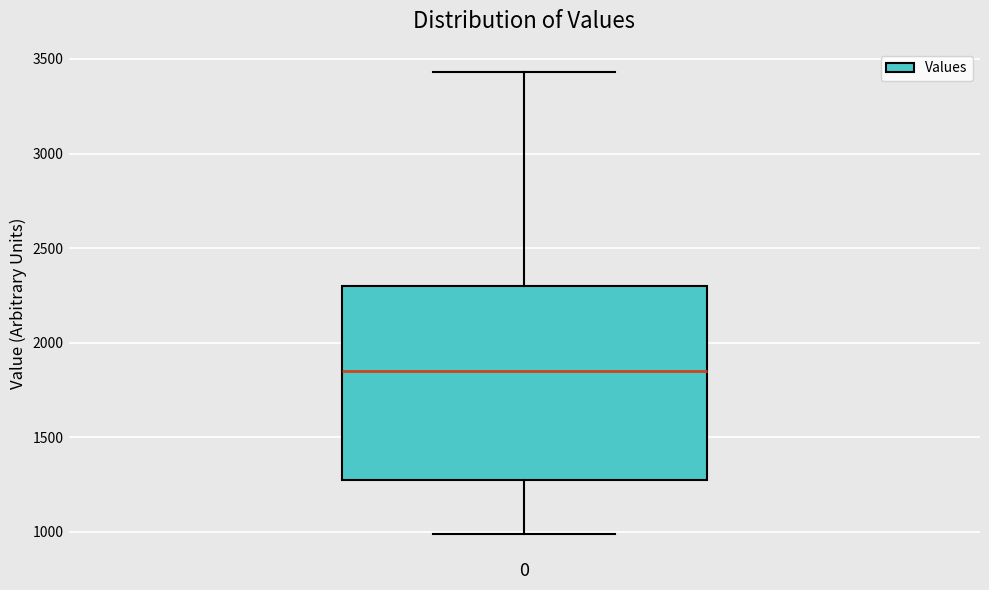

Read this box plot against the y-axis: the position of the median line, the range covered by the box, and the ends of both whiskers. The values are not printed on the chart, so give them approximately, as read against the axis.

median 1850, box 1250 to 2300, whiskers 1000 to 3450